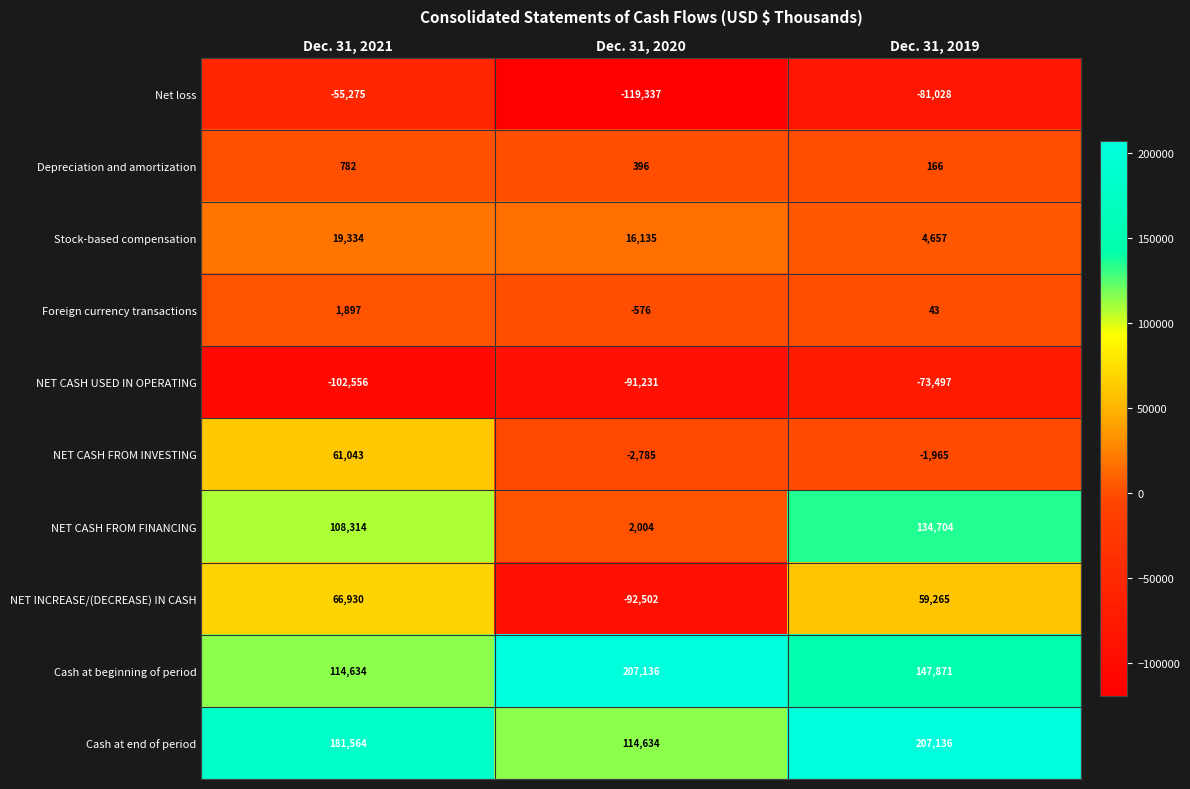

Which series has the largest range (max minus min)?

NET INCREASE/(DECREASE) IN CASH